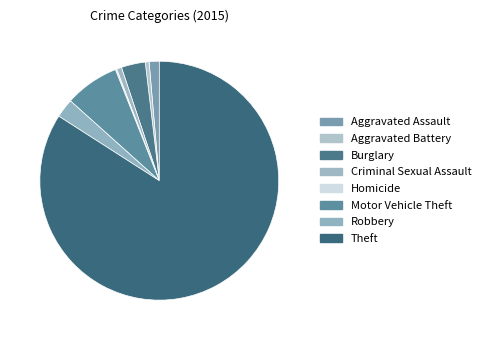

To the nearest percent, what portion does Criminal Sexual Assault represent?

1%